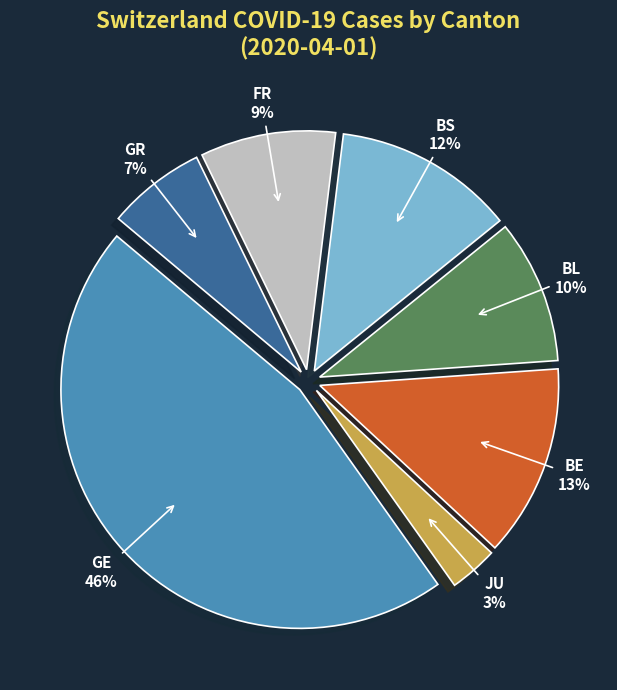

To the nearest percent, what portion does FR represent?

9%